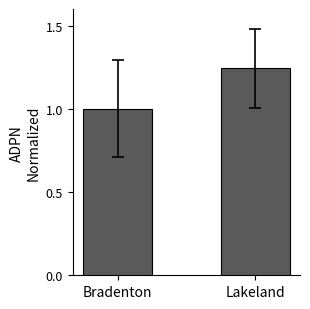

Approximately how many times larger is the value at Bradenton compared to Lakeland?

0.8